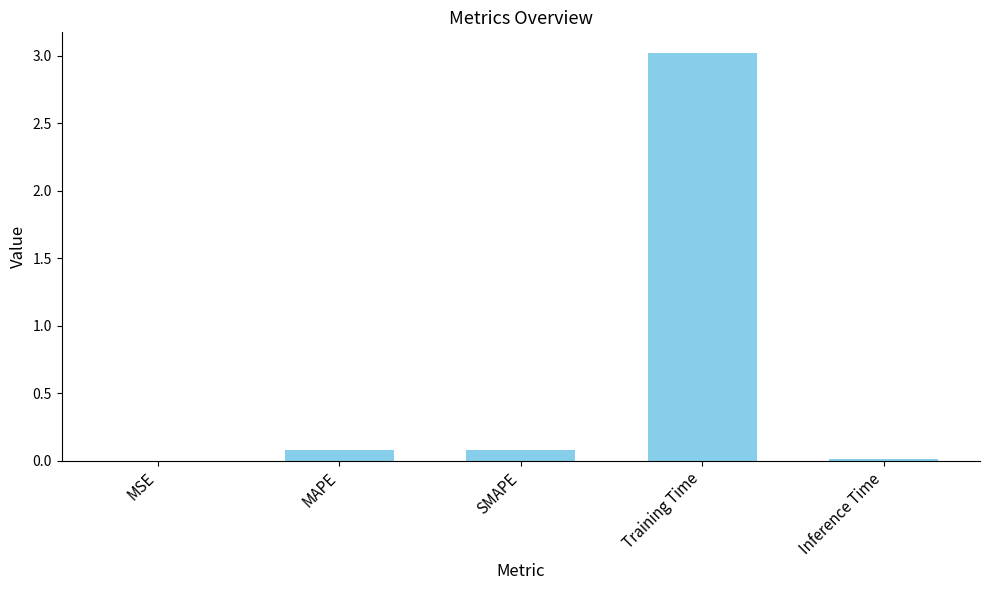

Which has a higher value, Training Time or SMAPE?

Training Time